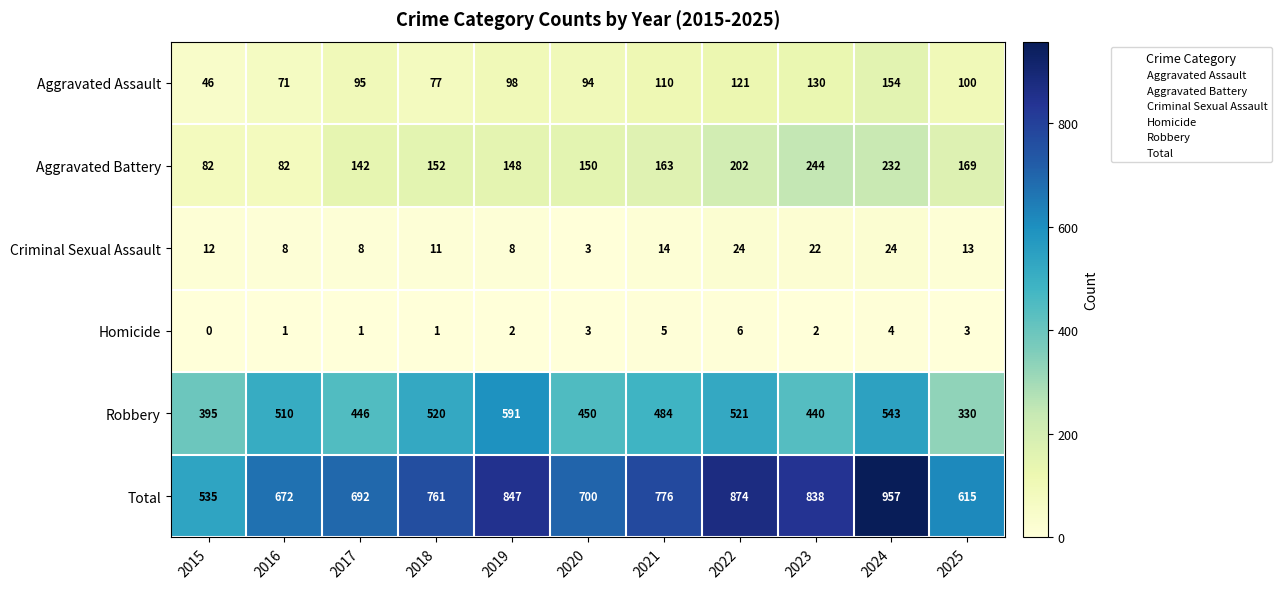

How many data points in Criminal Sexual Assault are less than 12?

5